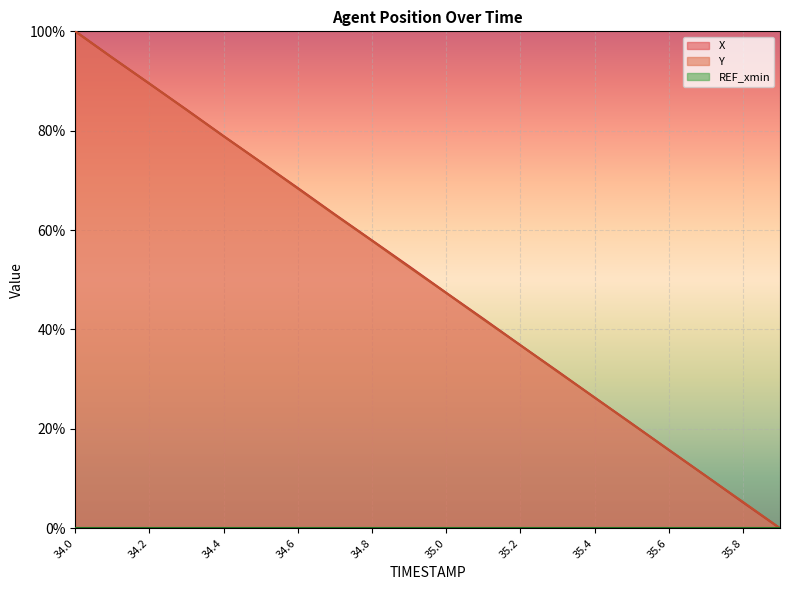

Read the Y value at 35.4.

26.3